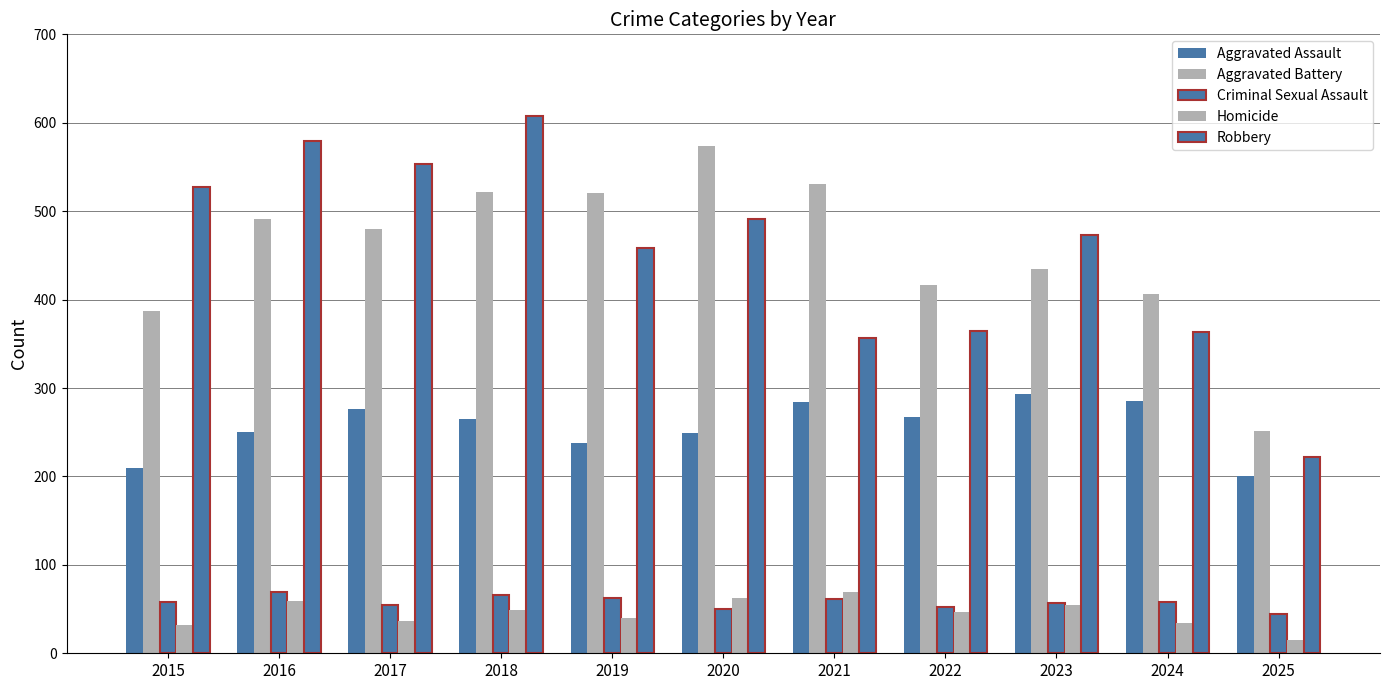

How many data points in Criminal Sexual Assault are less than 58?

5